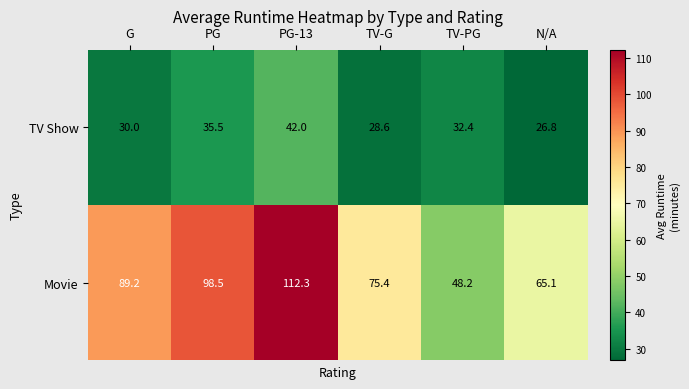

The TV Show series shows 35.5 at PG. True or false?

True